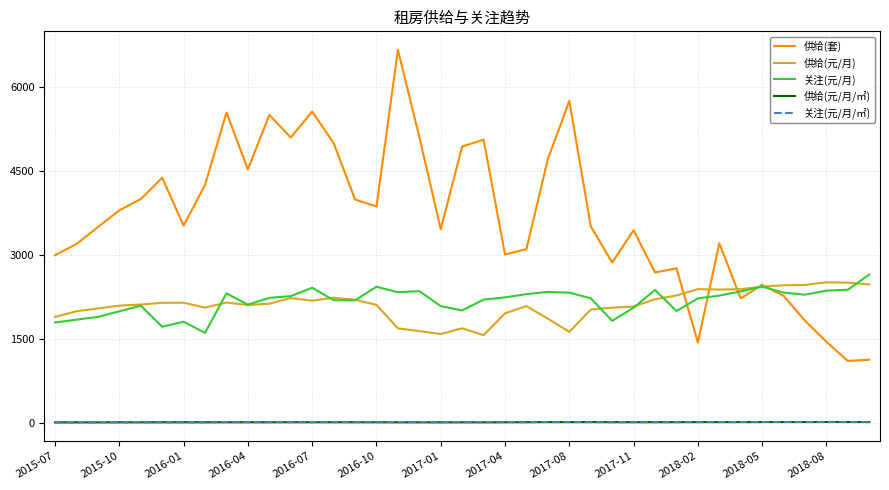

True or false: 供给(元/月/㎡) and 供给(元/月) cross at least once.

False